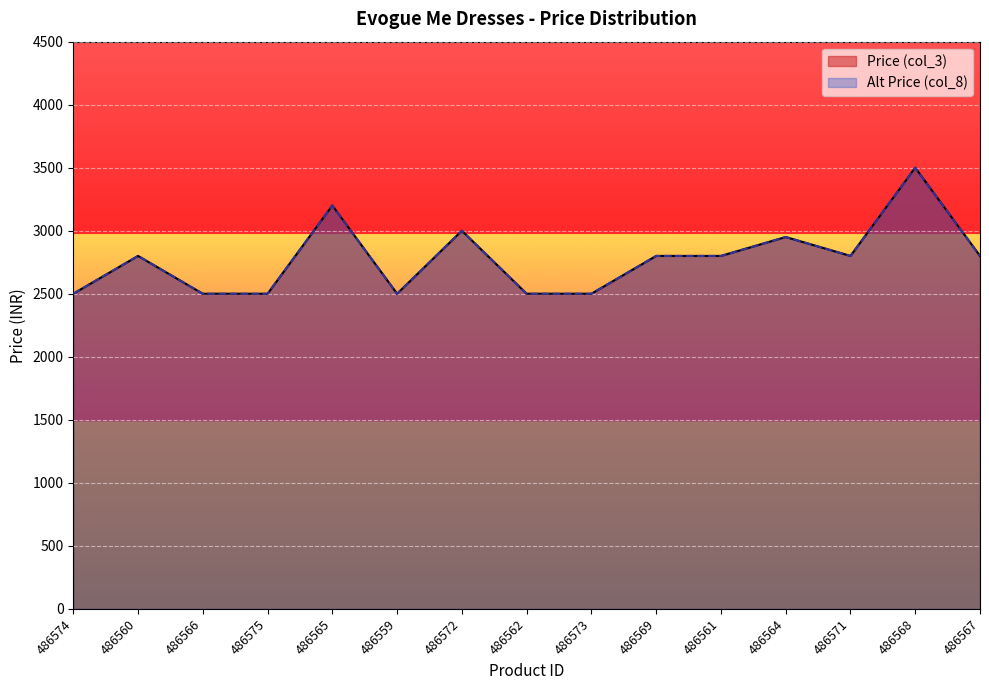

True or false: Alt Price (col_8) and Price (col_3) cross at least once.

False